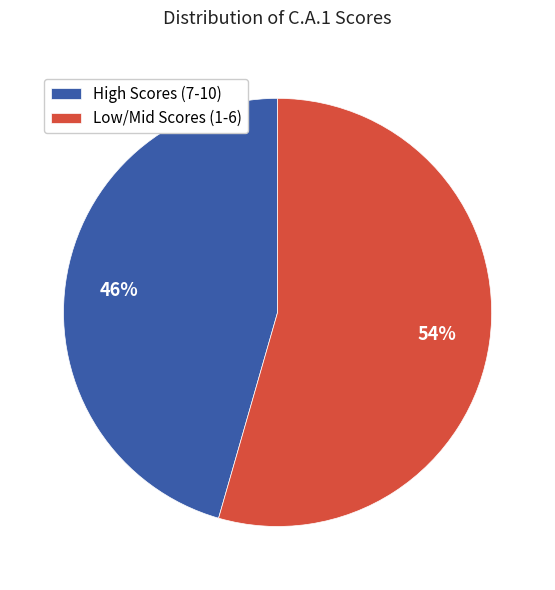

Is it true that Low/Mid Scores (1-6) is 69% of the pie?

False